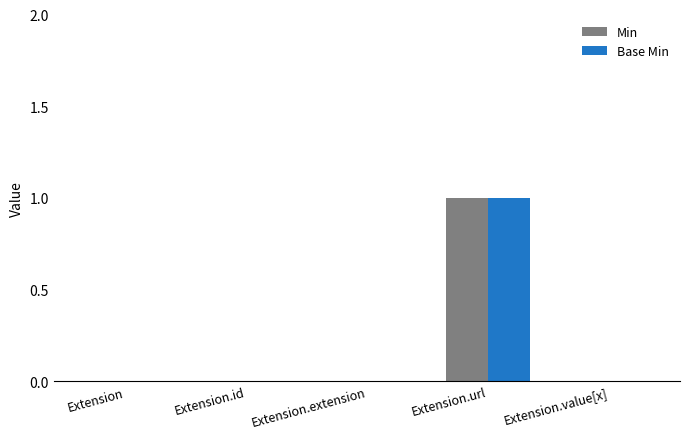

Which category has the highest value in the Base Min series?

Extension.url